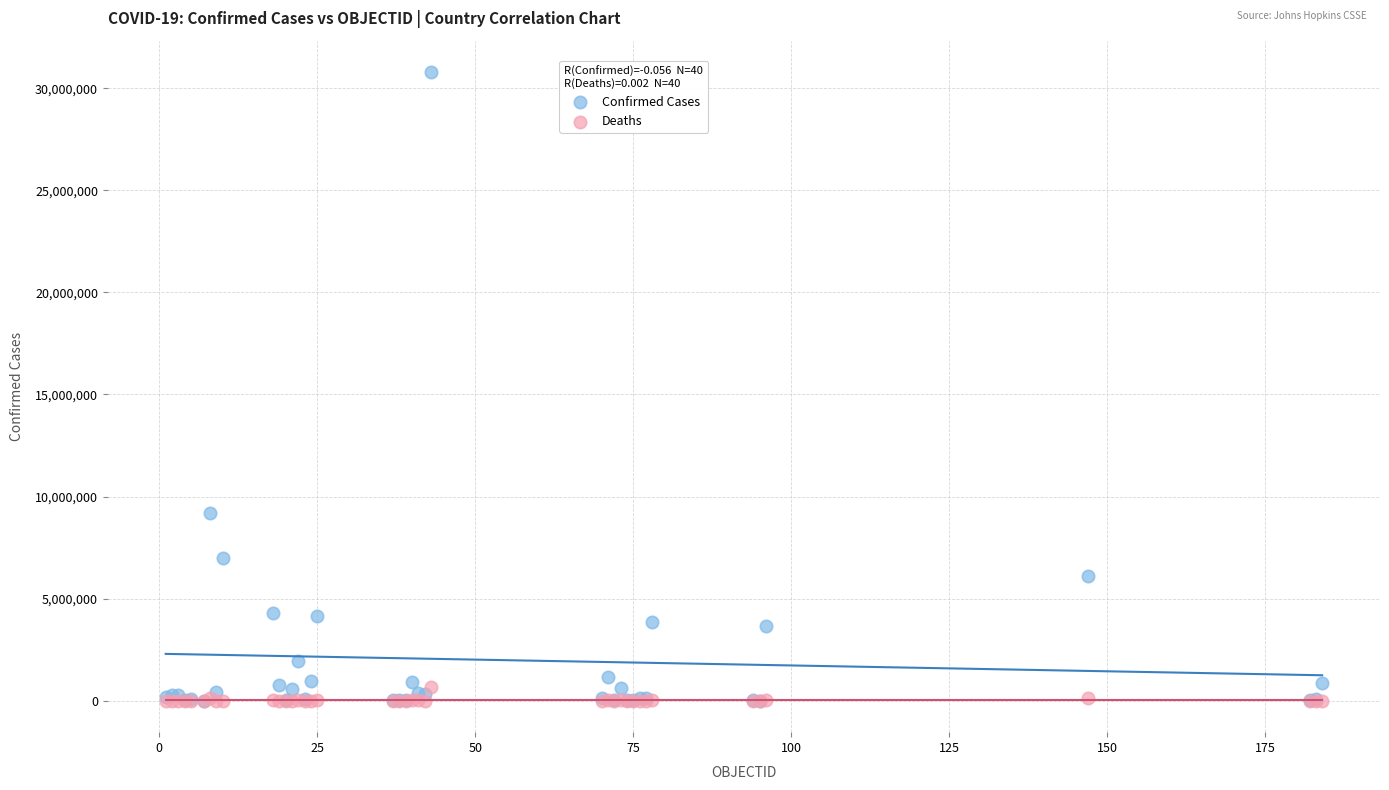

In the Confirmed Cases series, what Y value is closest to 15399317?

9178795